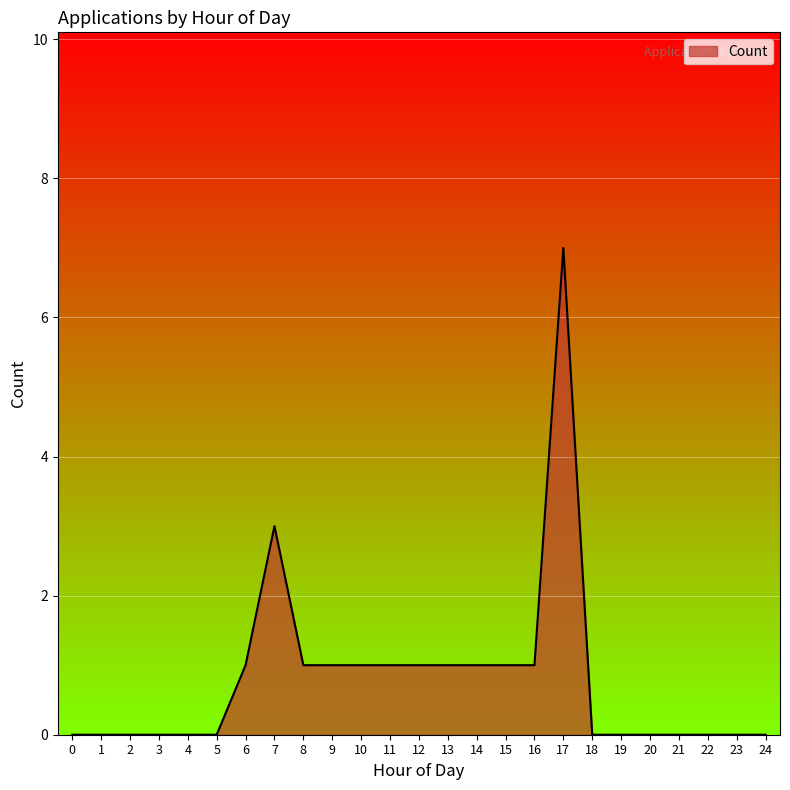

True or false: the data shows 1 at 9.

True